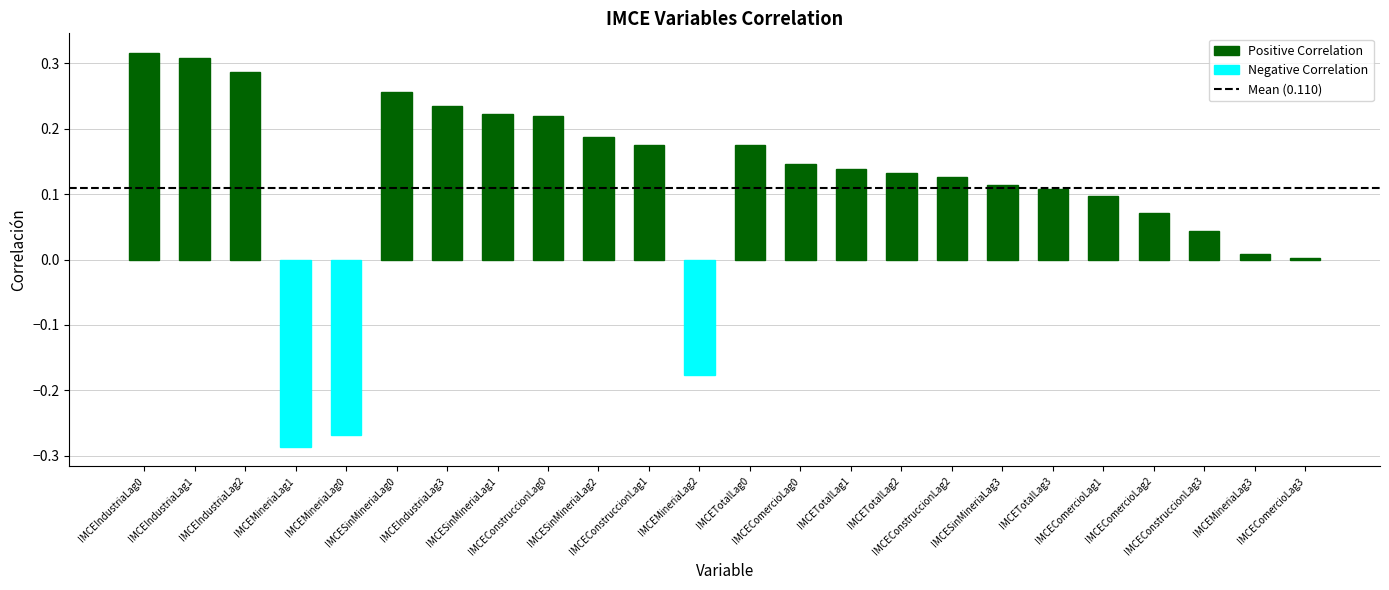

The value at IMCEComercioLag1 is 0.1. True or false?

True